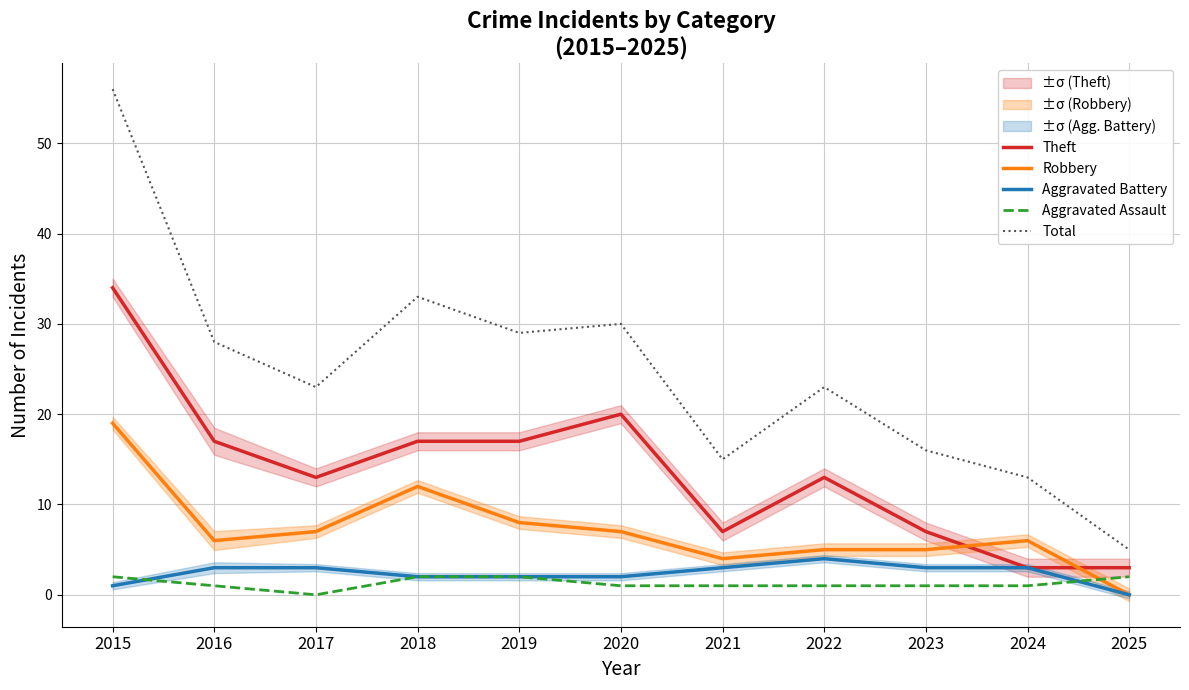

What are all the series names shown in the legend?

Theft, Robbery, Aggravated Battery, Aggravated Assault, Total